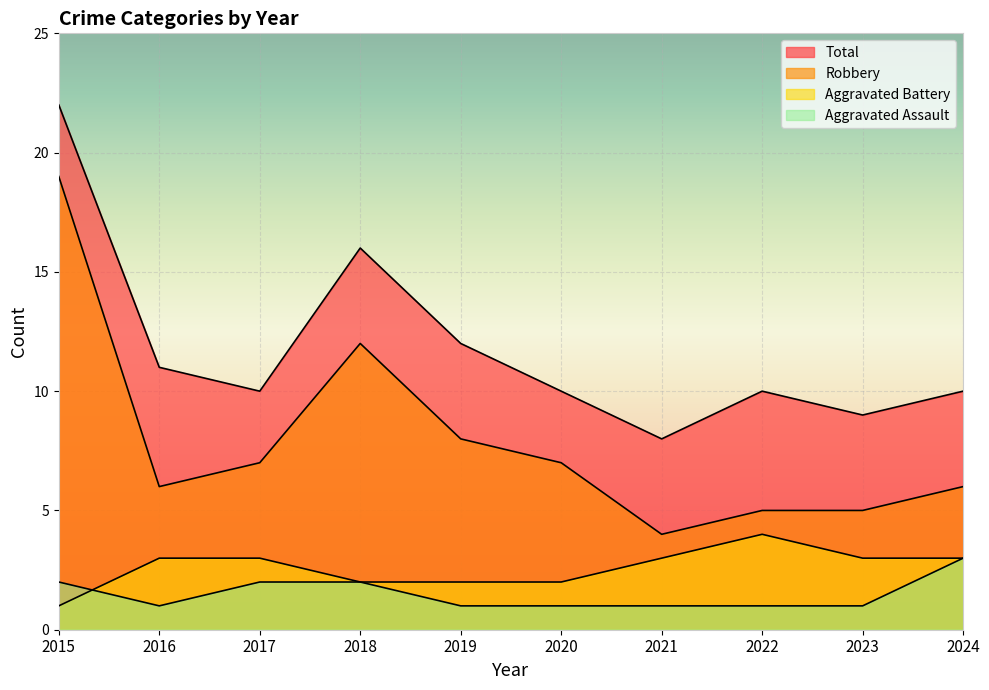

True or false: Total has a value of 14 at 2017.

False